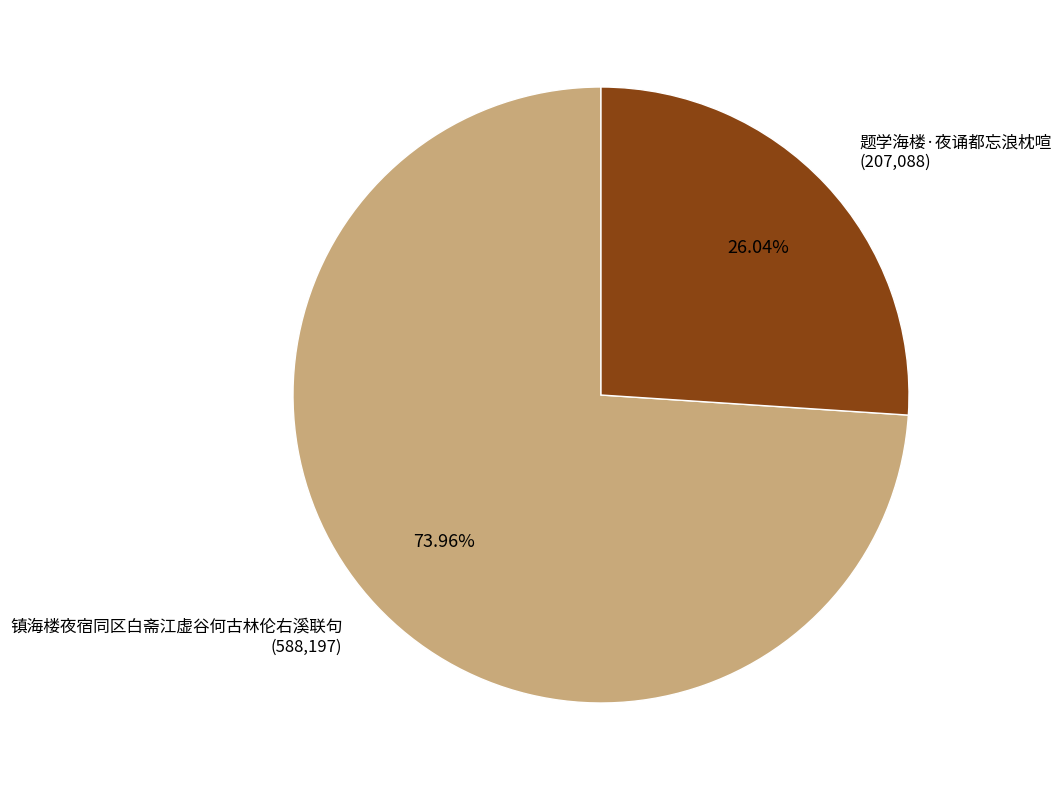

To the nearest percent, what is the difference between the 镇海楼夜宿同区白斋江虚谷何古林伦右溪联句 and 题学海楼·夜诵都忘浪枕喧 slice percentages?

48%